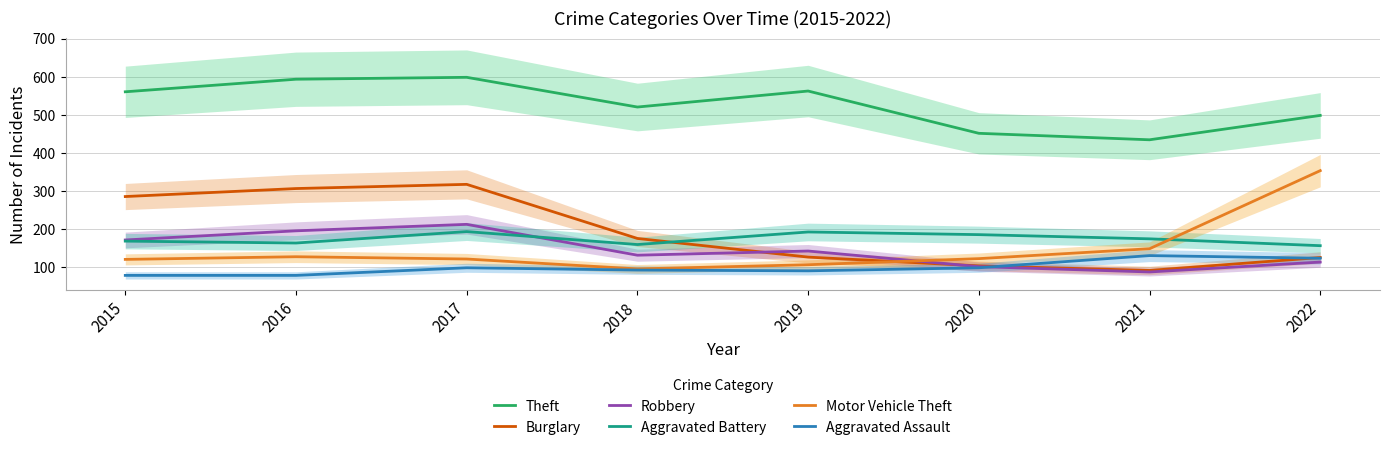

Where does the Motor Vehicle Theft series first go above 123?

2016